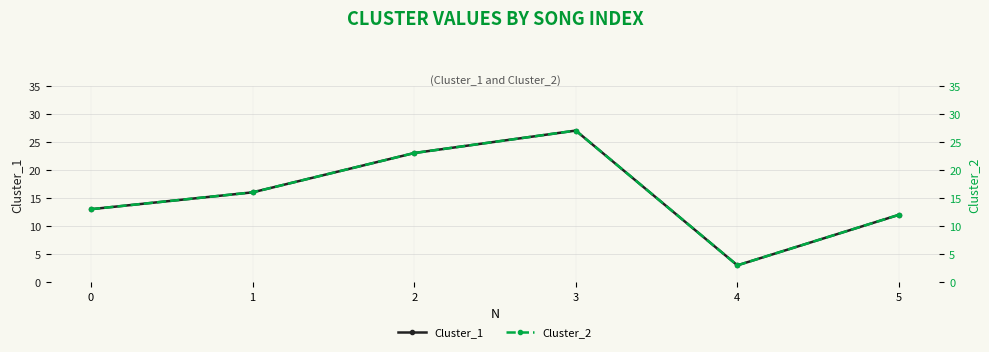

True or false: Cluster_1 has more than 0 interior local peaks.

True